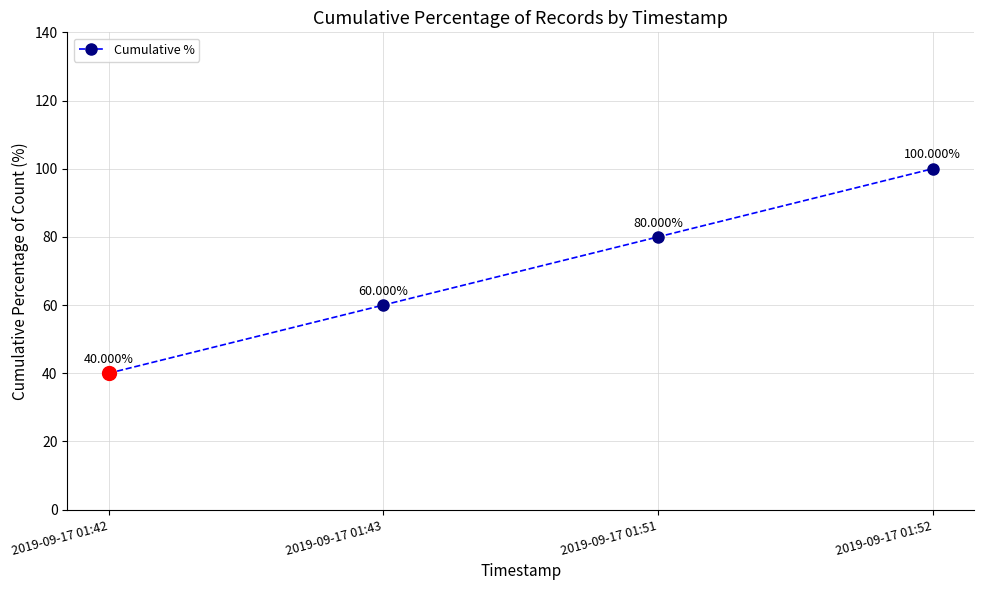

True or false: there are more than 2 points higher than both neighbors.

False